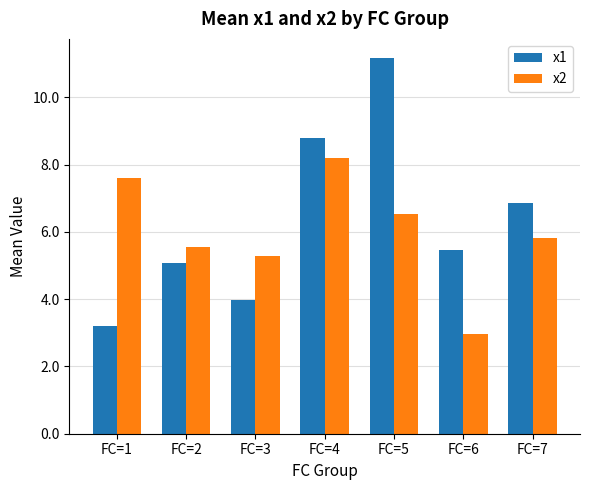

How many categories are shown in the chart?

7